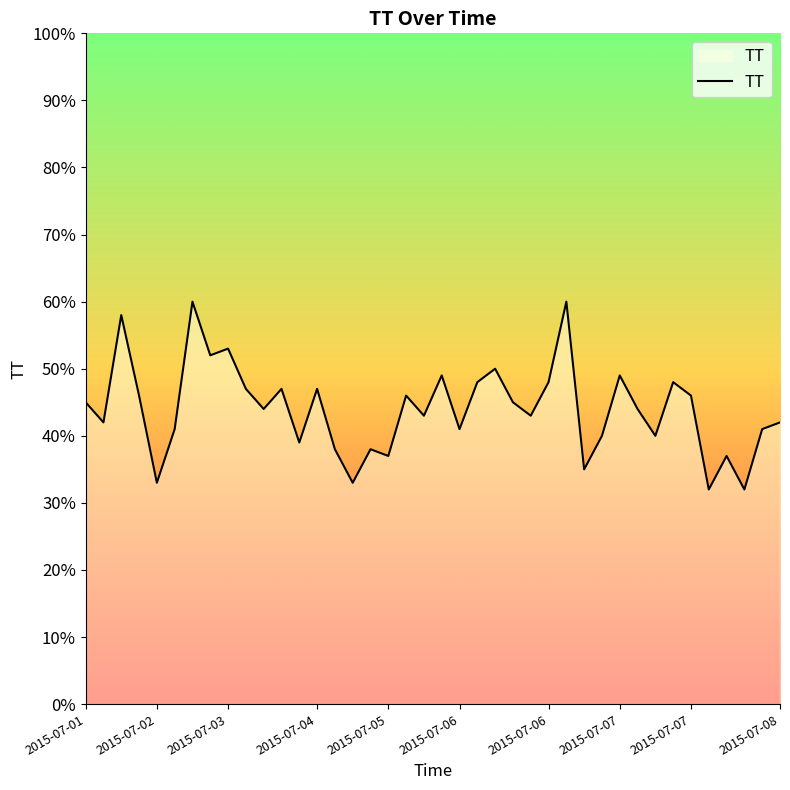

Reading right to left, list all the values displayed in this chart.

42	41	32	37	32	46	48	40	44	49	40	35	60	48	43	45	50	48	41	49	43	46	37	38	33	38	47	39	47	44	47	53	52	60	41	33	46	58	42	45